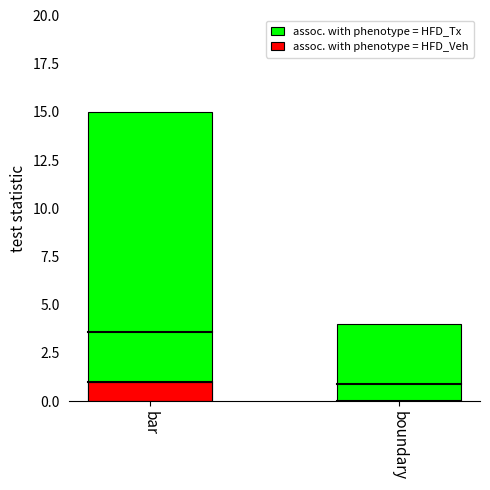

What is the value of the assoc. with phenotype = HFD_Veh bar at the 1st from the left?

1